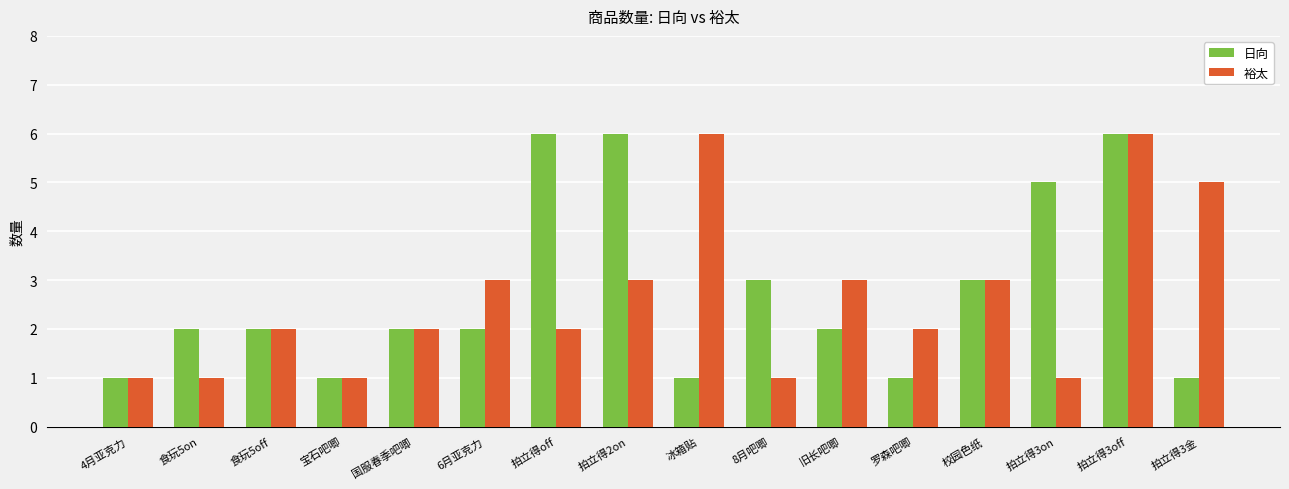

Which series has the largest total across all categories?

日向